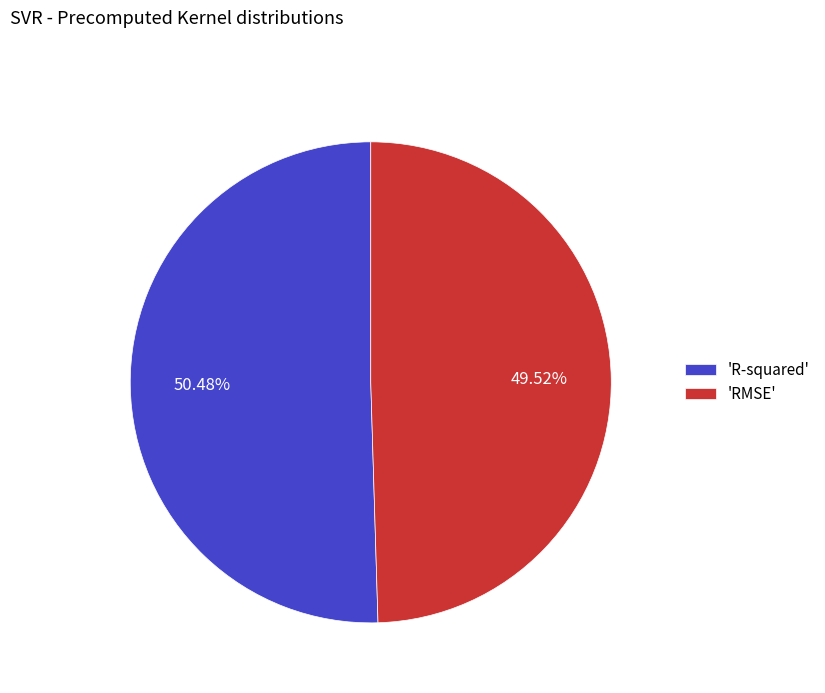

Is the sum of 'RMSE' and 'R-squared' greater than half?

Yes